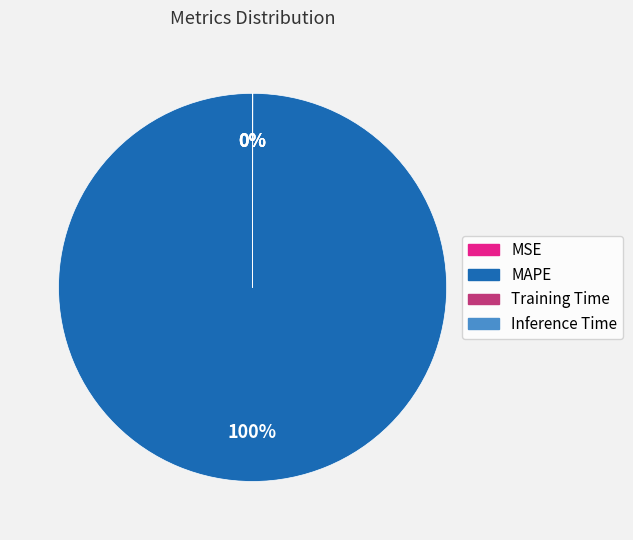

To the nearest percent, what is the average slice percentage?

25%